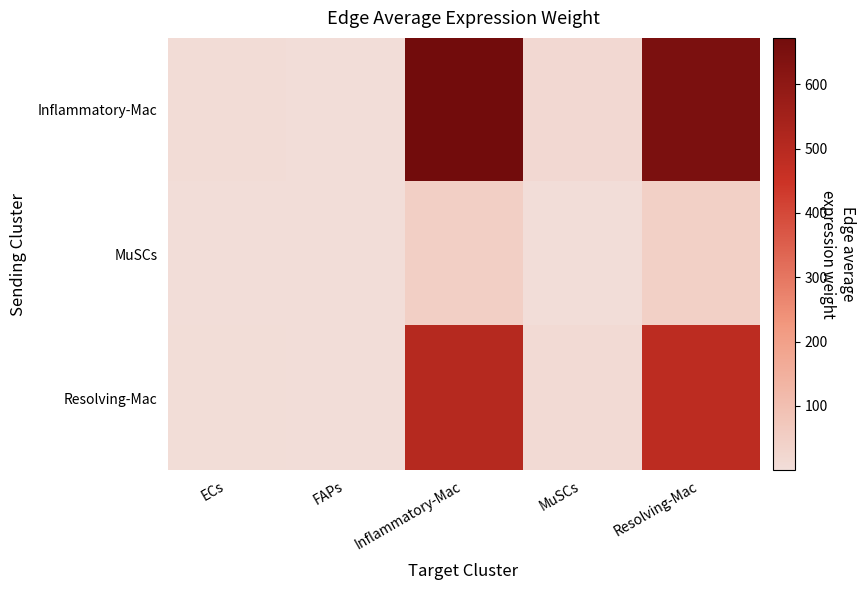

List the series in order of their peak value, highest first.

Inflammatory-Mac, Resolving-Mac, MuSCs